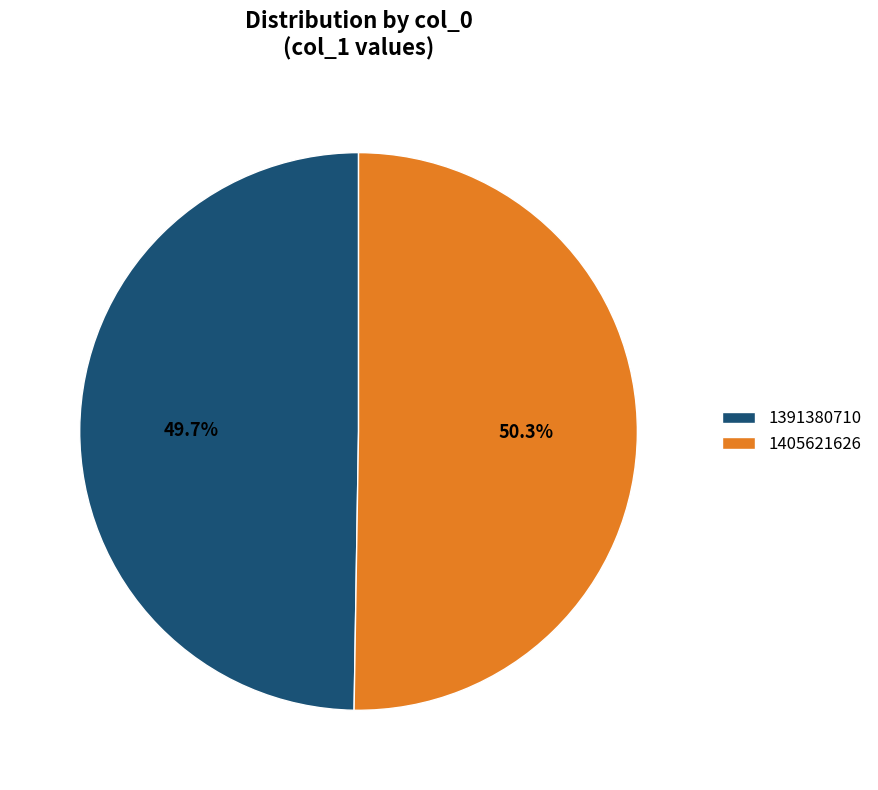

How many segments does this pie chart have?

2